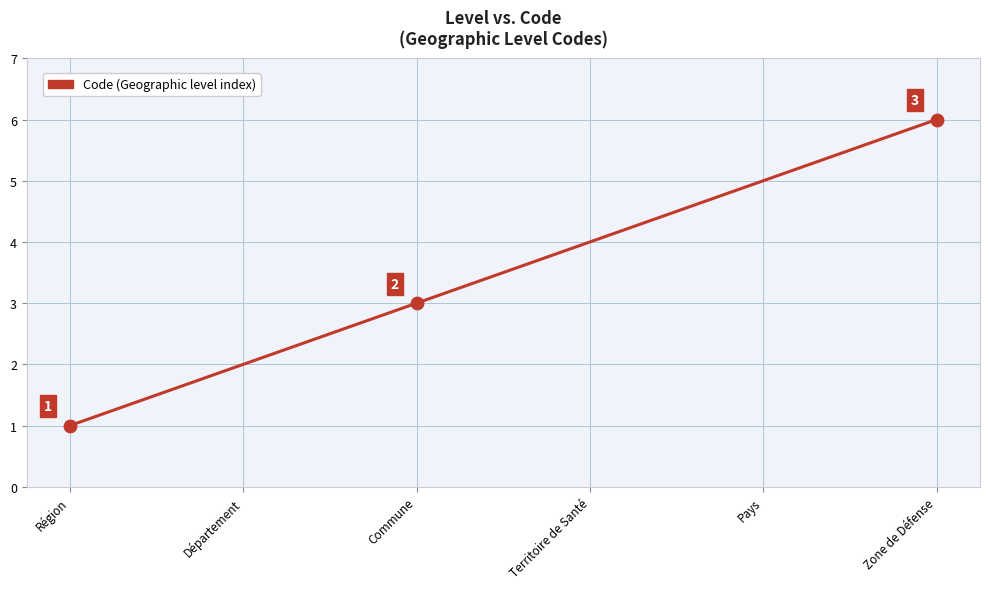

What is the ratio of the value at Territoire de Santé to the value at Commune?

1.3